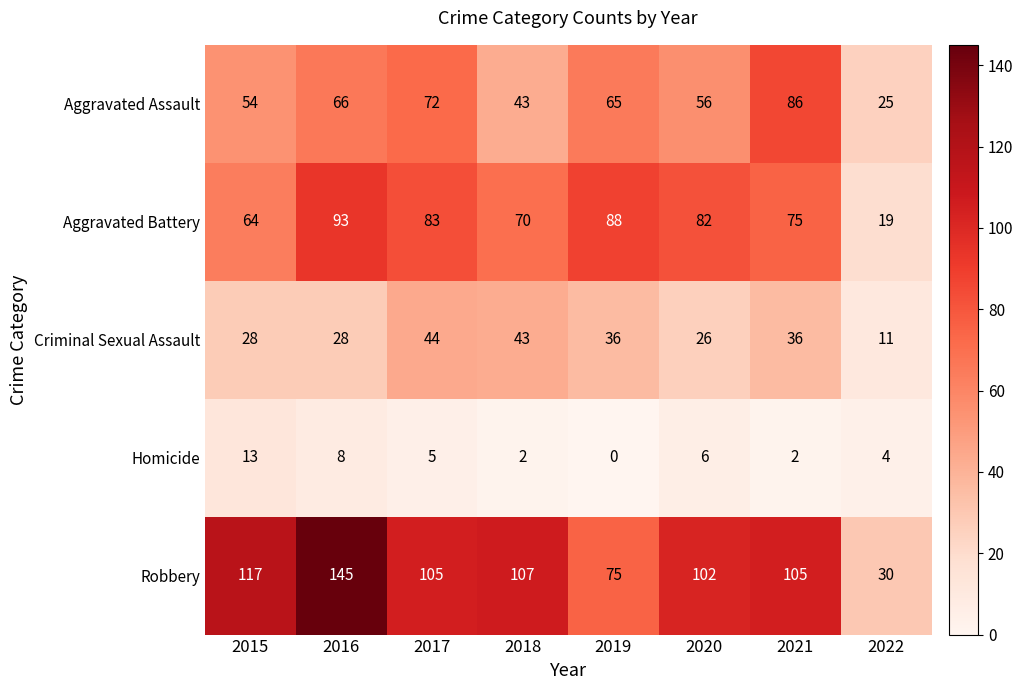

Is it true that Aggravated Assault equals 56 at 2020?

True